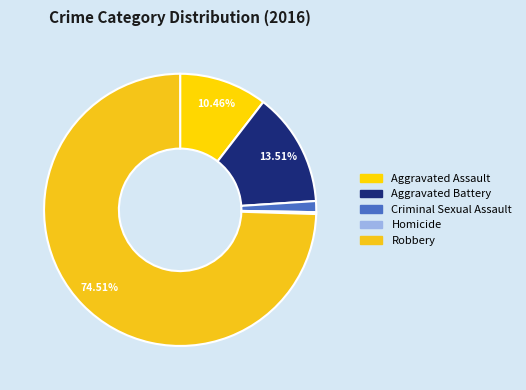

To the nearest percent, what percentage of the pie is Robbery?

75%